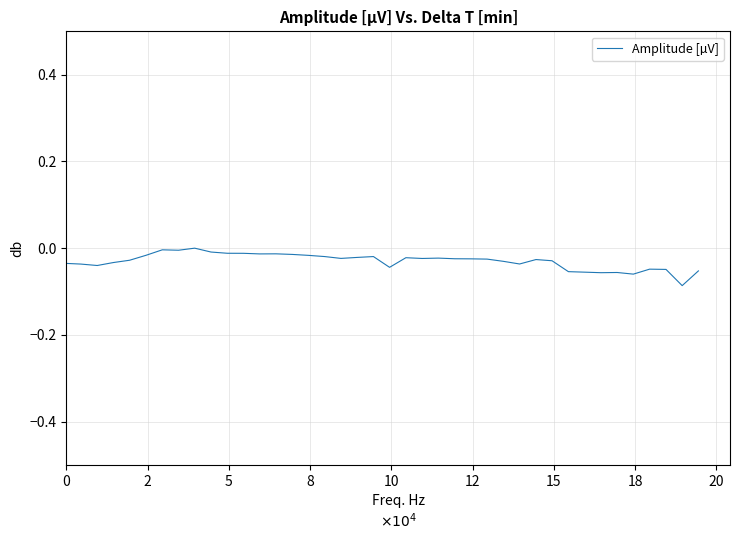

Does the chart have visible grid lines?

Yes